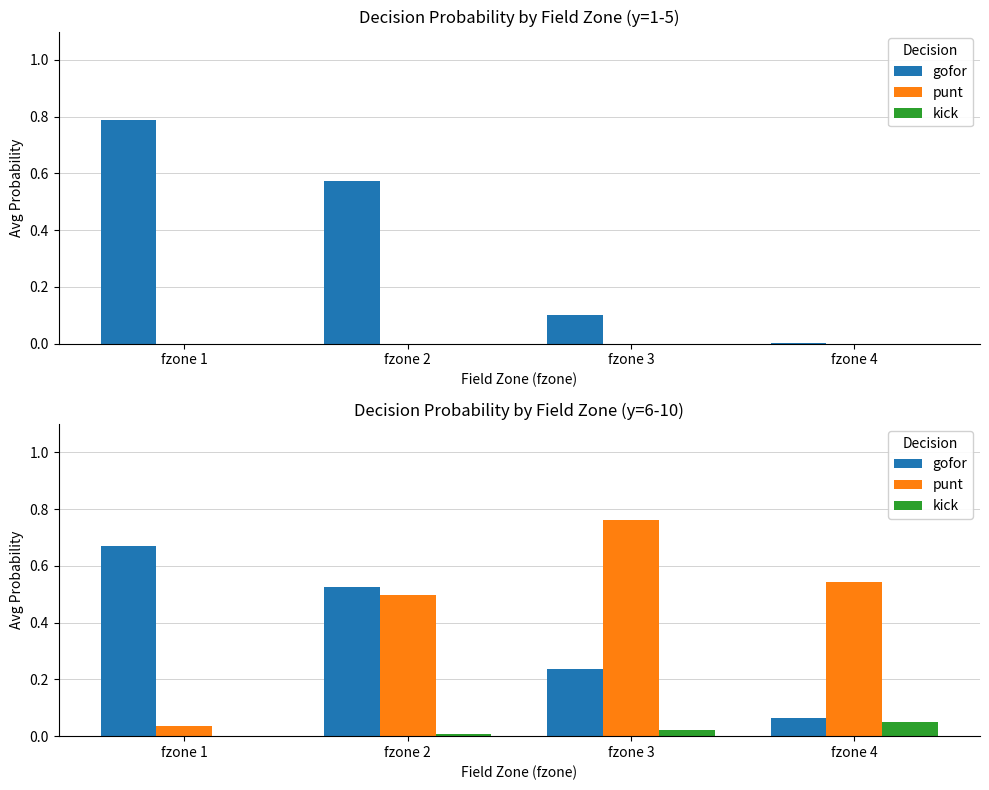

Are the bars horizontal?

No